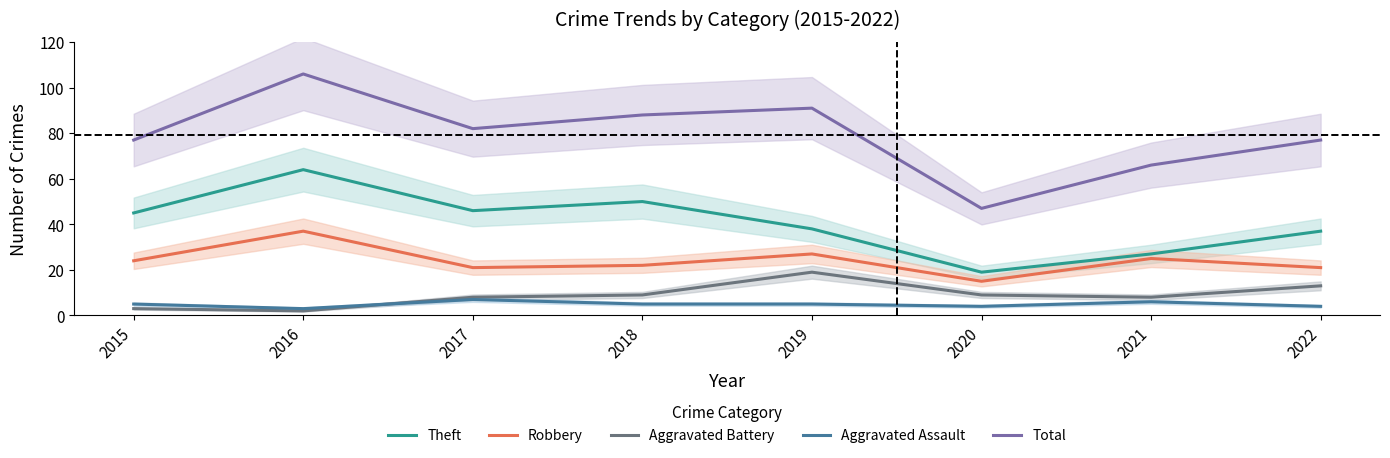

True or false: Theft and Aggravated Battery intersect in this chart.

False